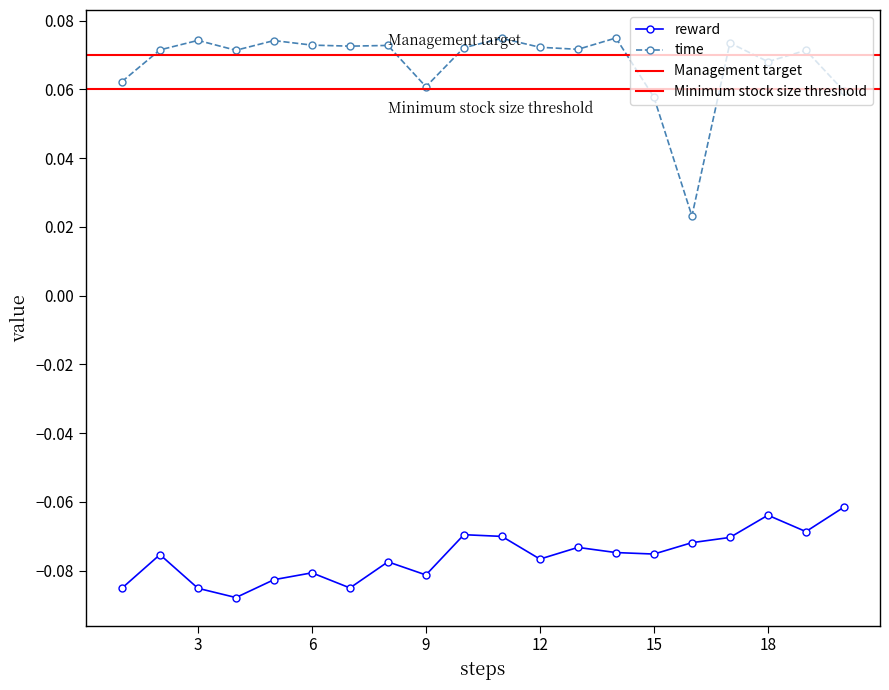

Which category has the highest value across all series?

14